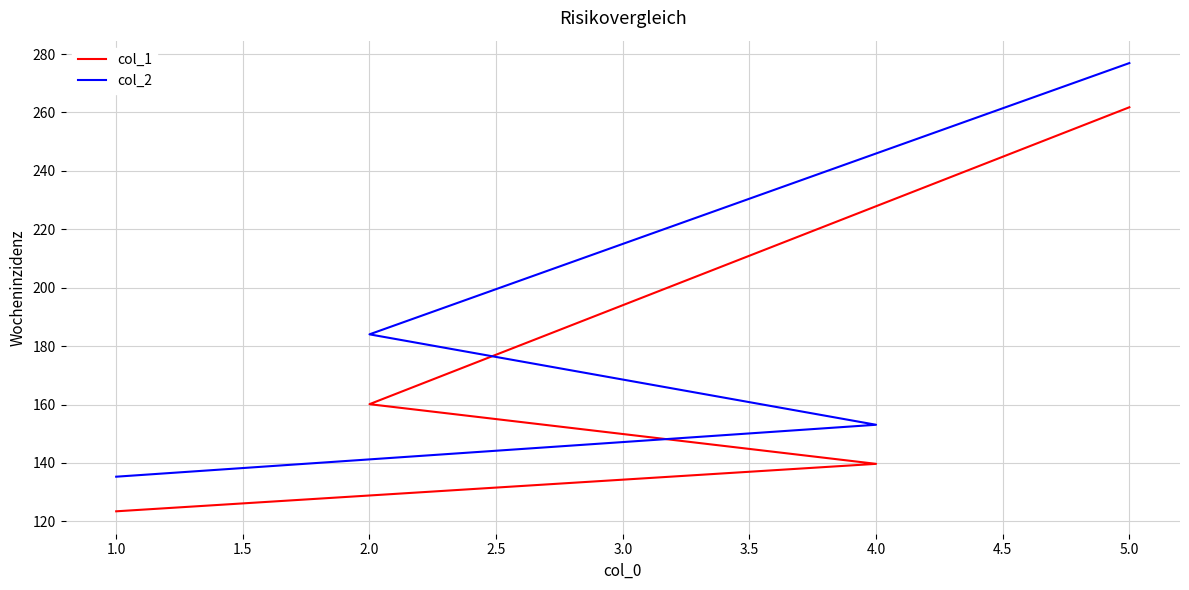

What is the maximum value shown in the chart?

276.9